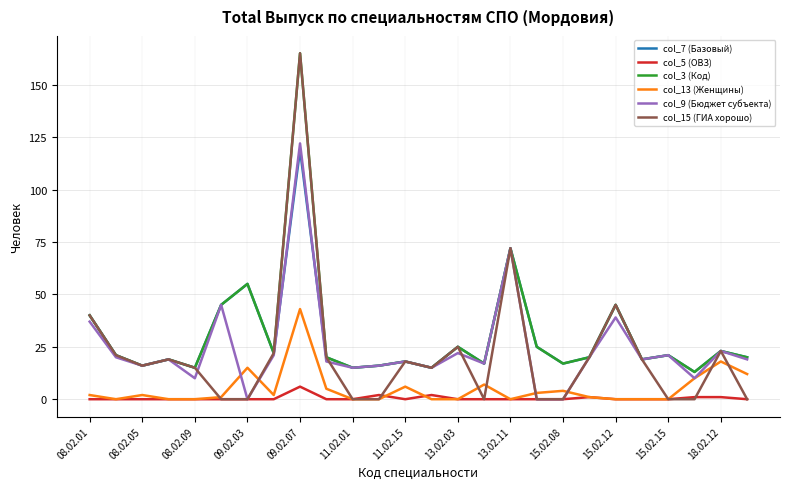

Which series has the largest range (max minus min)?

col_15 (ГИА хорошо)